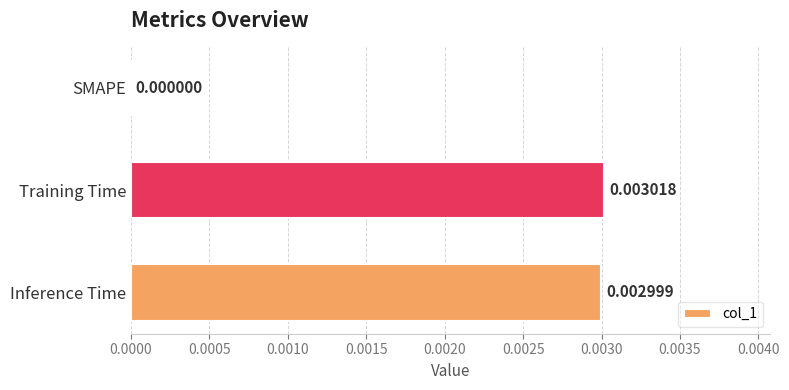

At which label is the value closest to 0?

SMAPE